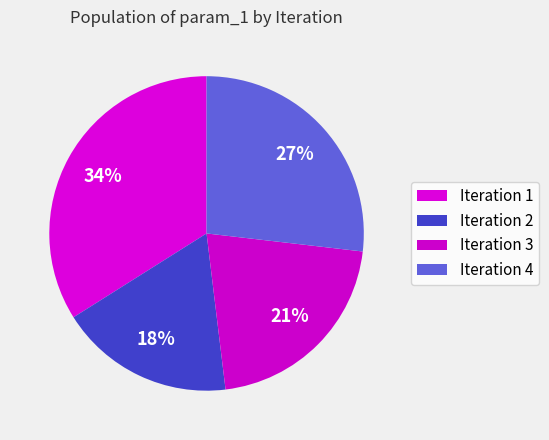

To the nearest percent, what is the difference between the largest and smallest slice percentages?

16%